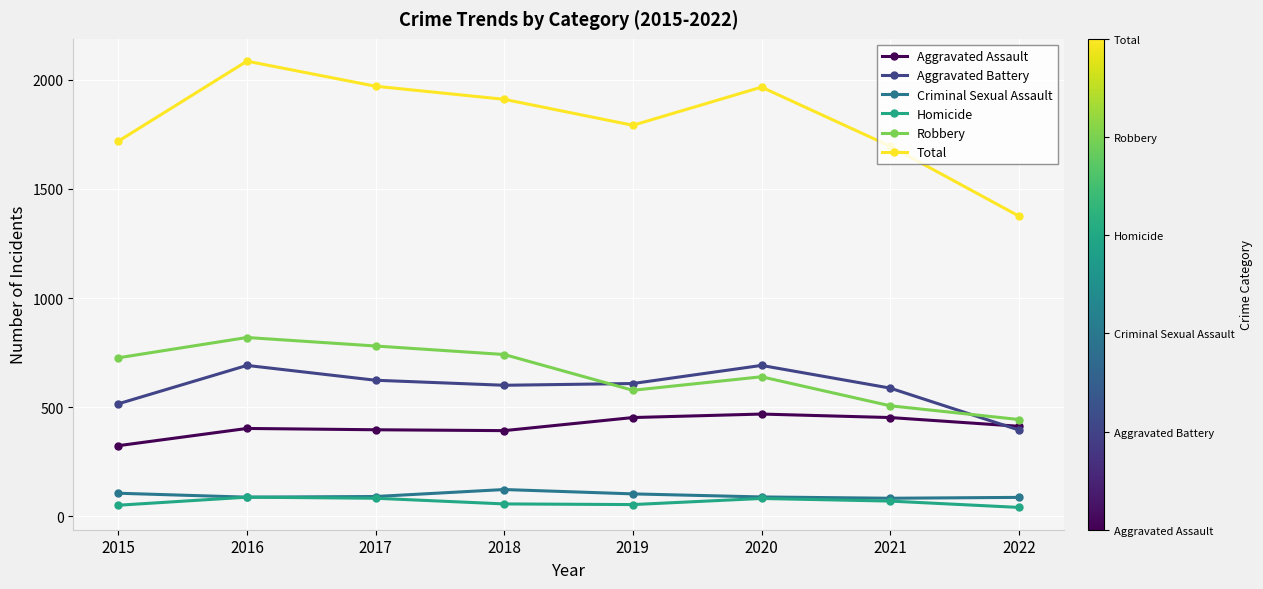

What is the difference between the Total values at 2022 and 2015?

343